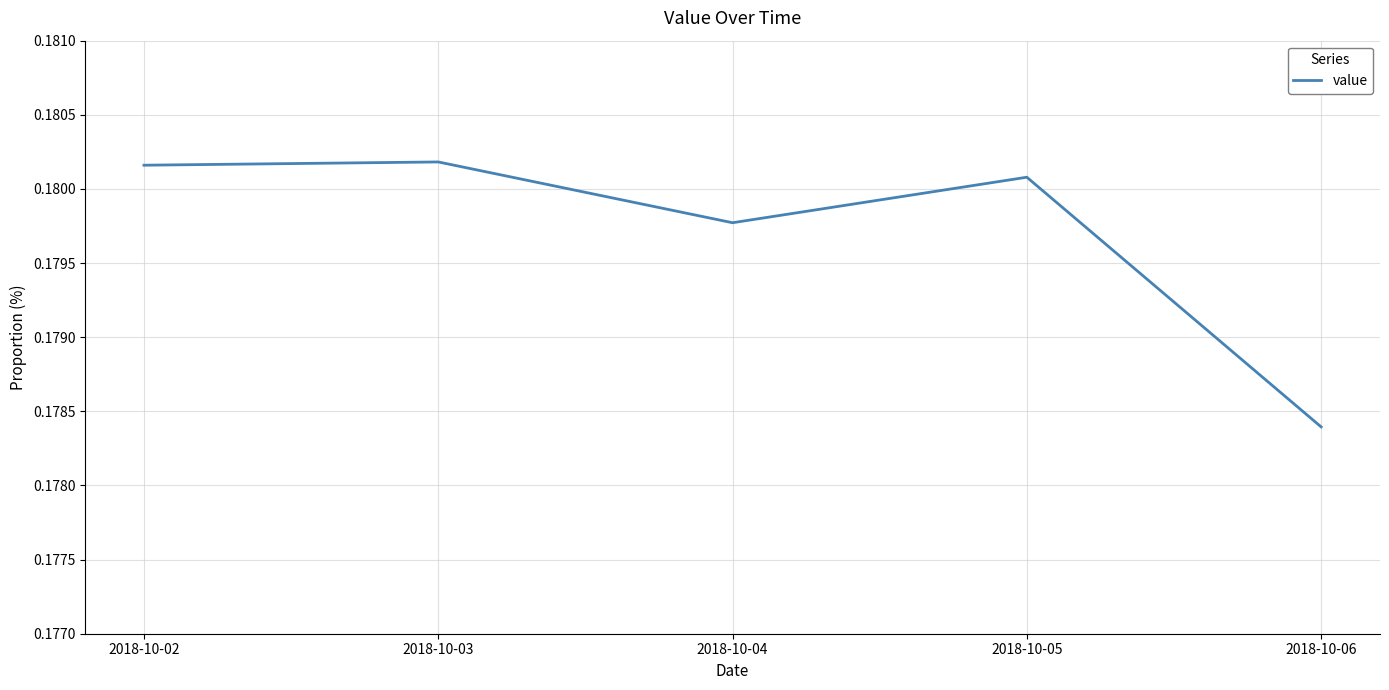

True or false: the data has more than 0 interior local peaks.

True